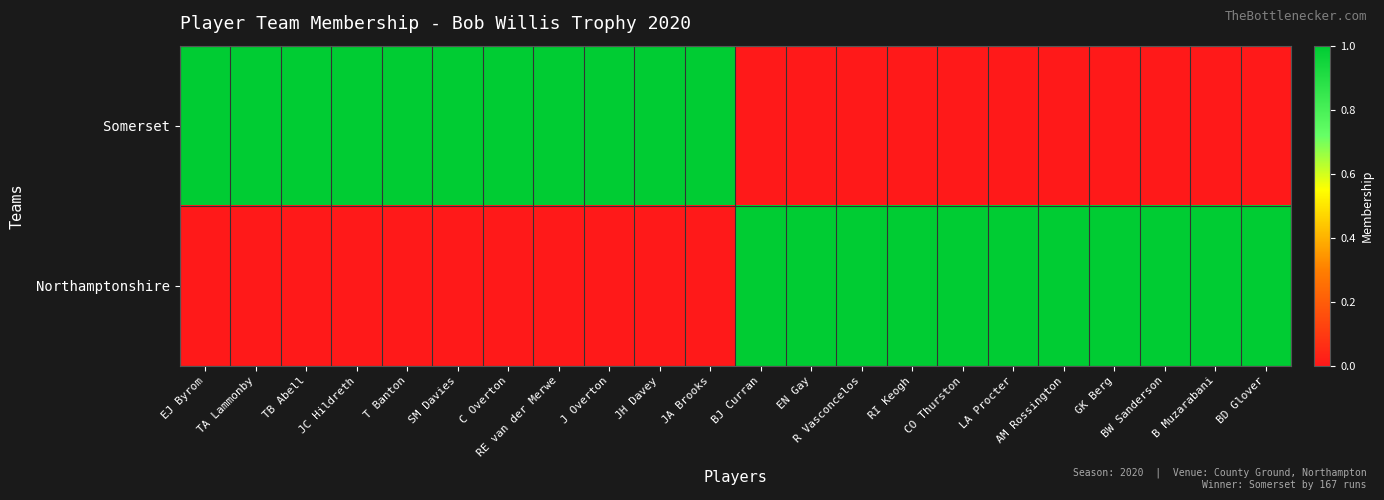

Reading left to right, extract all data points from this chart.

Somerset: EJ Byrom=1	TA Lammonby=1	TB Abell=1	JC Hildreth=1	T Banton=1	SM Davies=1	C Overton=1	RE van der Merwe=1	J Overton=1	JH Davey=1	JA Brooks=1	BJ Curran=0	EN Gay=0	R Vasconcelos=0	RI Keogh=0	CO Thurston=0	LA Procter=0	AM Rossington=0	GK Berg=0	BW Sanderson=0	B Muzarabani=0	BD Glover=0
Northamptonshire: EJ Byrom=0	TA Lammonby=0	TB Abell=0	JC Hildreth=0	T Banton=0	SM Davies=0	C Overton=0	RE van der Merwe=0	J Overton=0	JH Davey=0	JA Brooks=0	BJ Curran=1	EN Gay=1	R Vasconcelos=1	RI Keogh=1	CO Thurston=1	LA Procter=1	AM Rossington=1	GK Berg=1	BW Sanderson=1	B Muzarabani=1	BD Glover=1